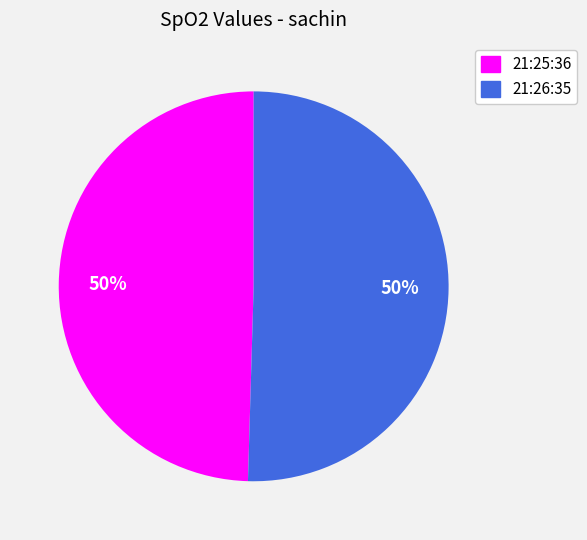

To the nearest percent, what is the combined percentage of 21:25:36 and 21:26:35?

100%